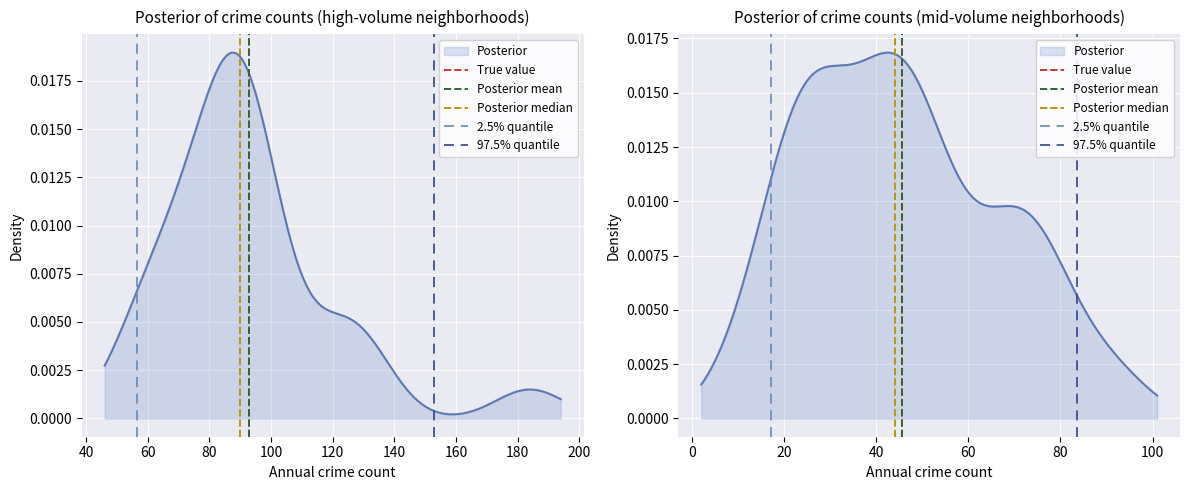

At which label is Posterior median closest to 0?

20